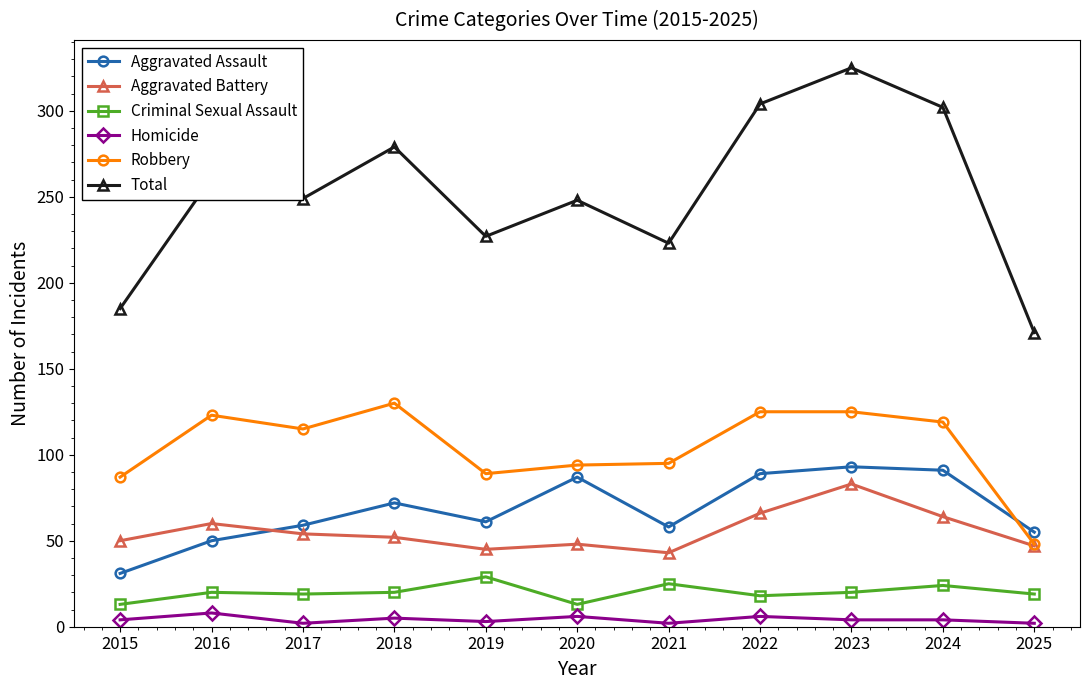

What is the difference between the maximum and minimum values in the Aggravated Battery series?

40